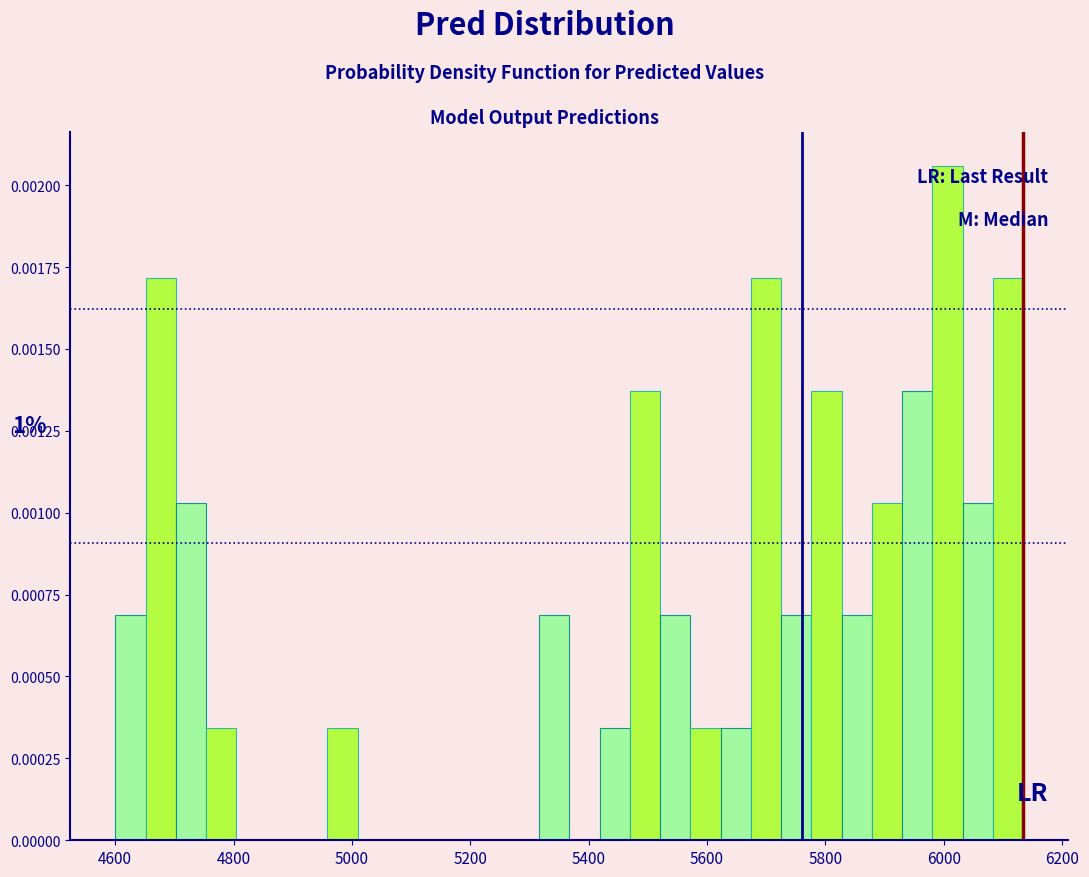

Read against the x-axis, roughly where is the centre of the tallest bar?

6000